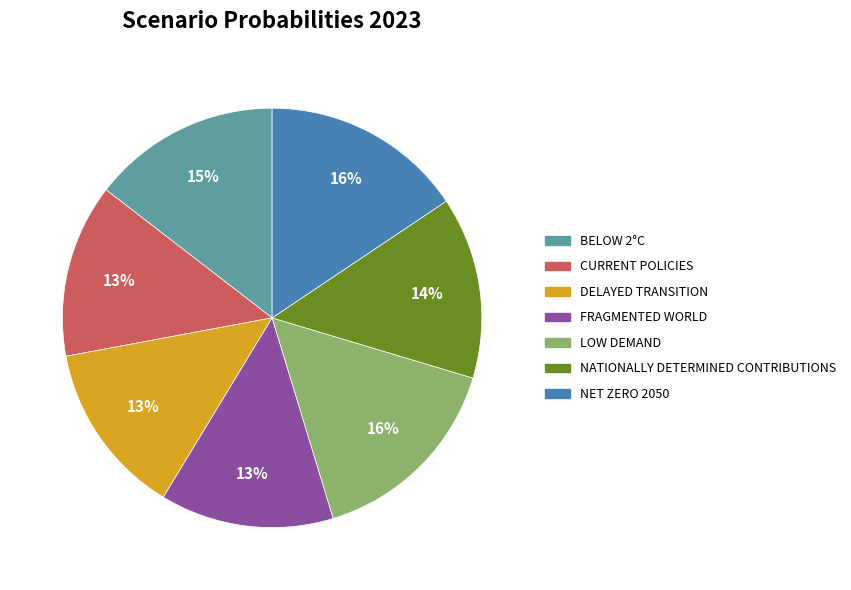

To the nearest percent, what is the average slice percentage?

14%